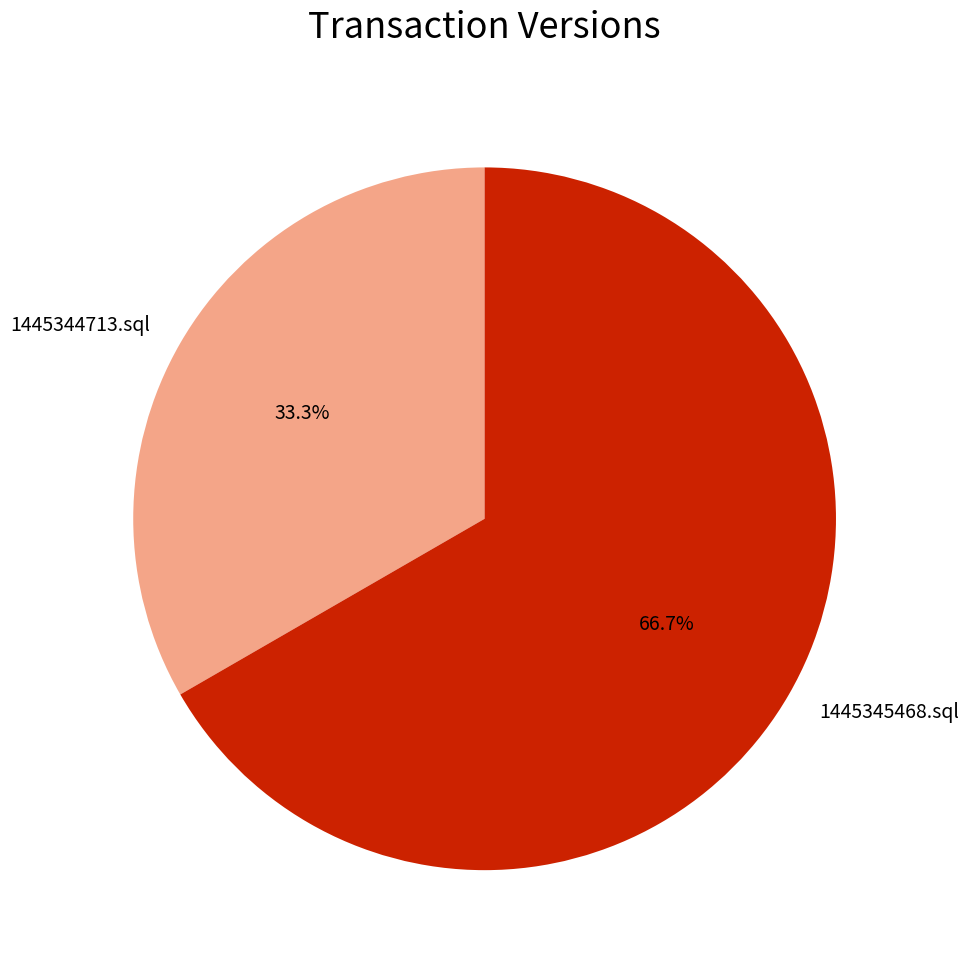

To the nearest percent, what is the combined percentage of 1445344713.sql and 1445345468.sql?

100%